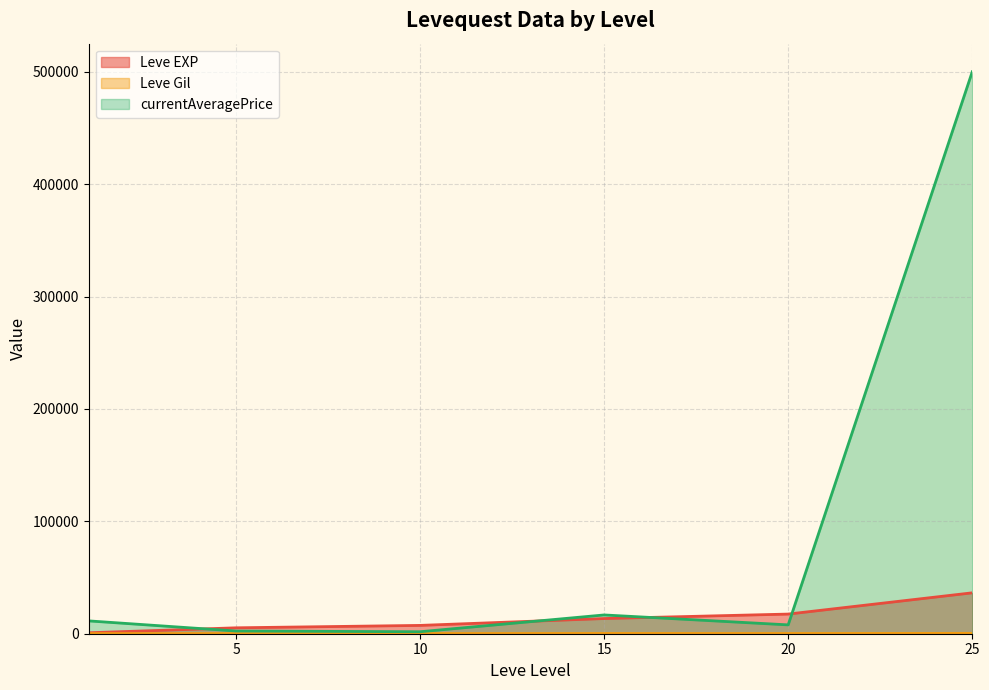

Reading left to right, list all the values displayed in this chart.

Leve EXP: 630	900	1160	1160	900	370	4660	6840	5220	4410	5220	5220	8430	5330	2230	9990	8430	9990	10100	18910	6110	16920	15980	13040	21600	4440	21600	21600	10970	24710	36390
Leve Gil: 112	112	113	113	112	112	140	224	140	140	170	140	172	170	170	170	172	170	226	174	295	230	343	230	295	107	232	295	108	248	317
currentAveragePrice: 2000	0	20000	20000	24100	2368	12028	464	1100	0	980	0	0	0	9011	1538	0	0	20158	2000	738	70007	0	7320	12400	738	20000	12800	854	443	500000